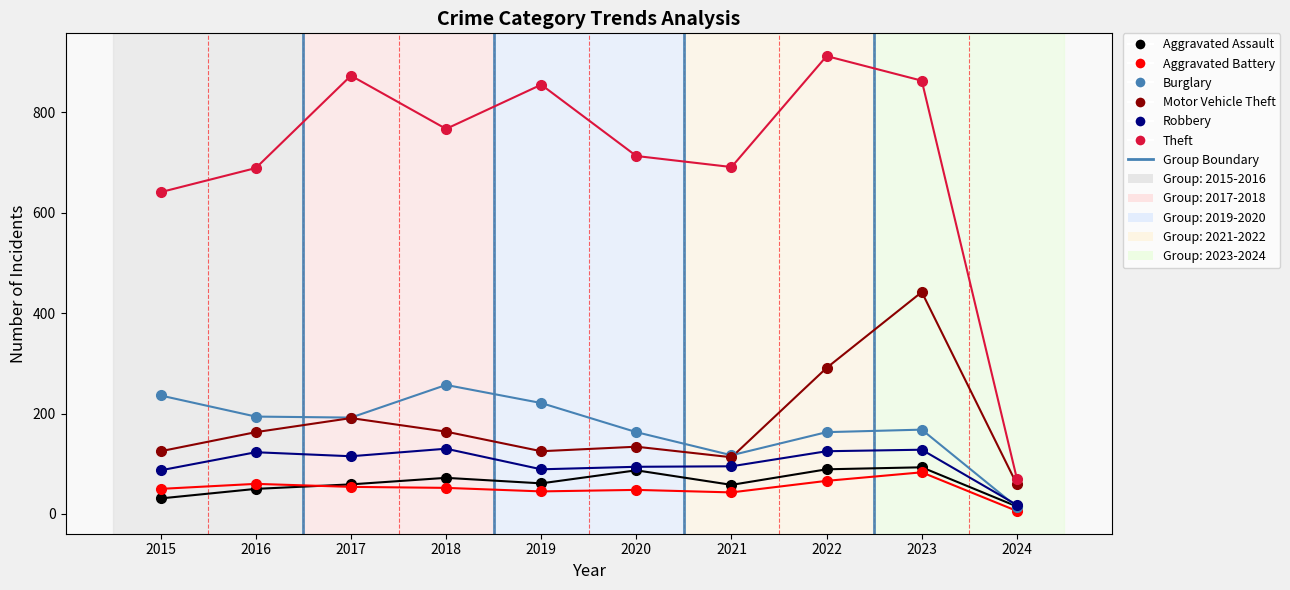

Across all series, what Y value is closest to 459?

442